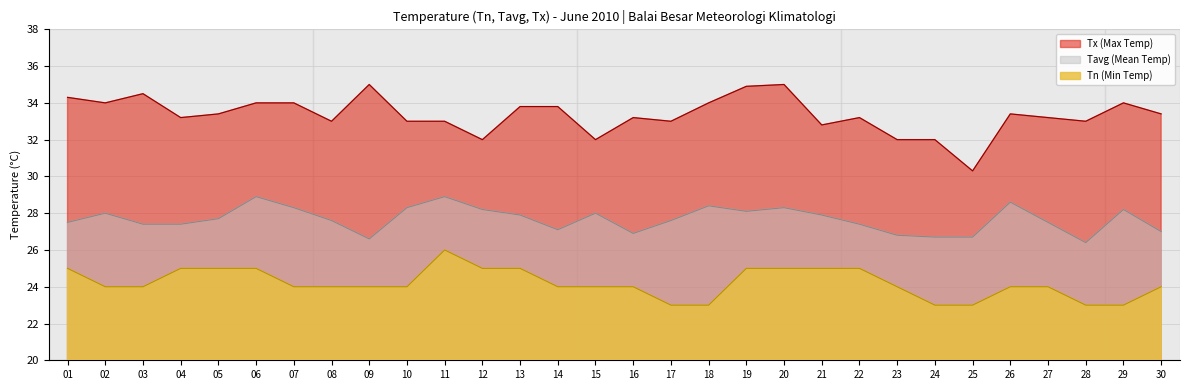

Reading right to left, list all the values displayed in this chart.

Tn: 30=24.0	29=23.0	28=23.0	27=24.0	26=24.0	25=23.0	24=23.0	23=24.0	22=25.0	21=25.0	20=25.0	19=25.0	18=23.0	17=23.0	16=24.0	15=24.0	14=24.0	13=25.0	12=25.0	11=26.0	10=24.0	09=24.0	08=24.0	07=24.0	06=25.0	05=25.0	04=25.0	03=24.0	02=24.0	01=25.0
Tavg: 30=27.0	29=28.2	28=26.4	27=27.5	26=28.6	25=26.7	24=26.7	23=26.8	22=27.4	21=27.9	20=28.3	19=28.1	18=28.4	17=27.6	16=26.9	15=28.0	14=27.1	13=27.9	12=28.2	11=28.9	10=28.3	09=26.6	08=27.6	07=28.3	06=28.9	05=27.7	04=27.4	03=27.4	02=28.0	01=27.5
Tx: 30=33.4	29=34.0	28=33.0	27=33.2	26=33.4	25=30.3	24=32.0	23=32.0	22=33.2	21=32.8	20=35.0	19=34.9	18=34.0	17=33.0	16=33.2	15=32.0	14=33.8	13=33.8	12=32.0	11=33.0	10=33.0	09=35.0	08=33.0	07=34.0	06=34.0	05=33.4	04=33.2	03=34.5	02=34.0	01=34.3